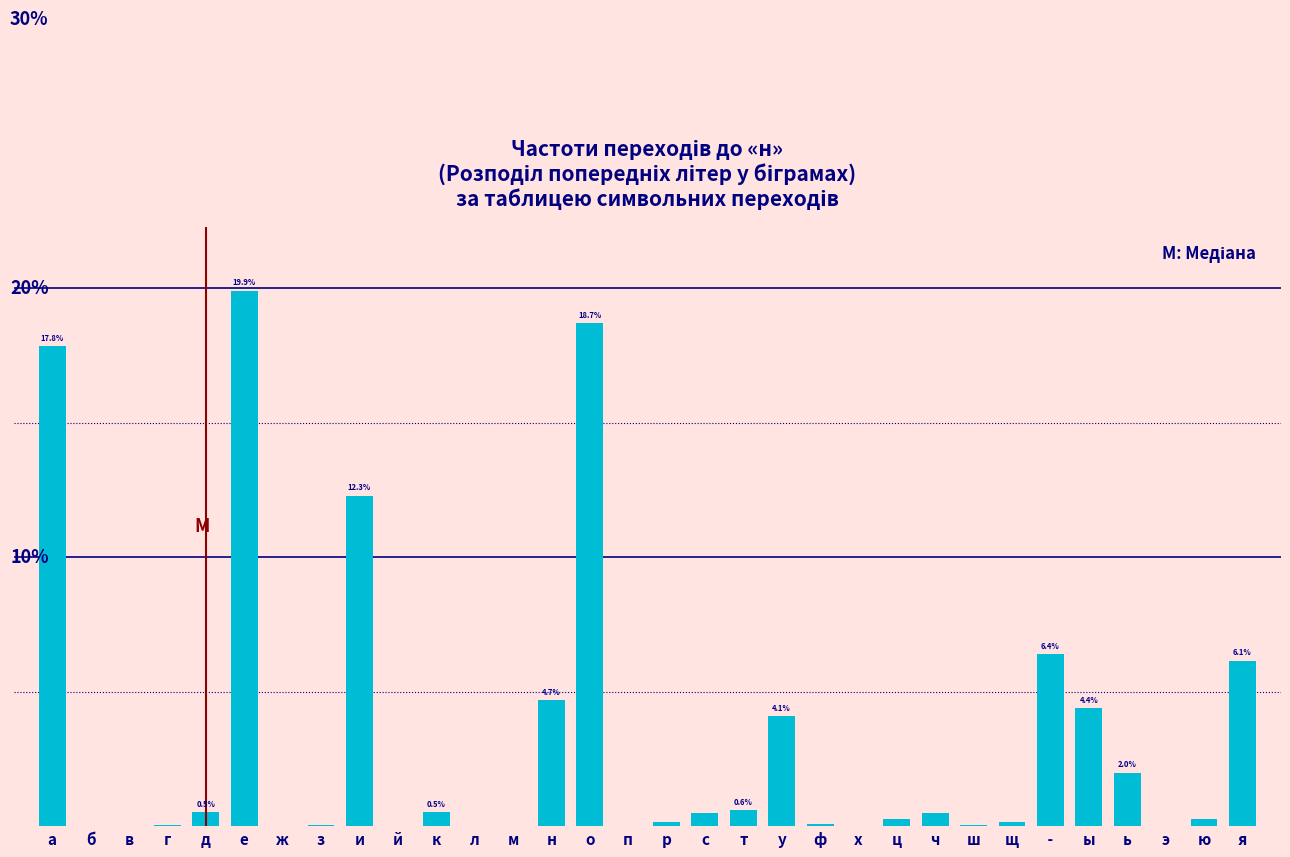

Which category has the highest value across all series?

е